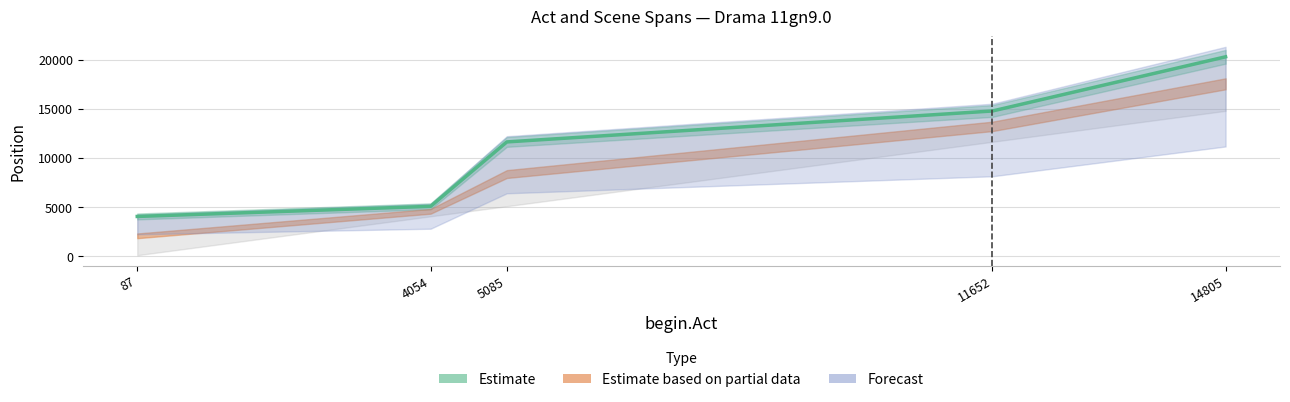

The value of end.Scene at 87 is 1163. True or false?

False